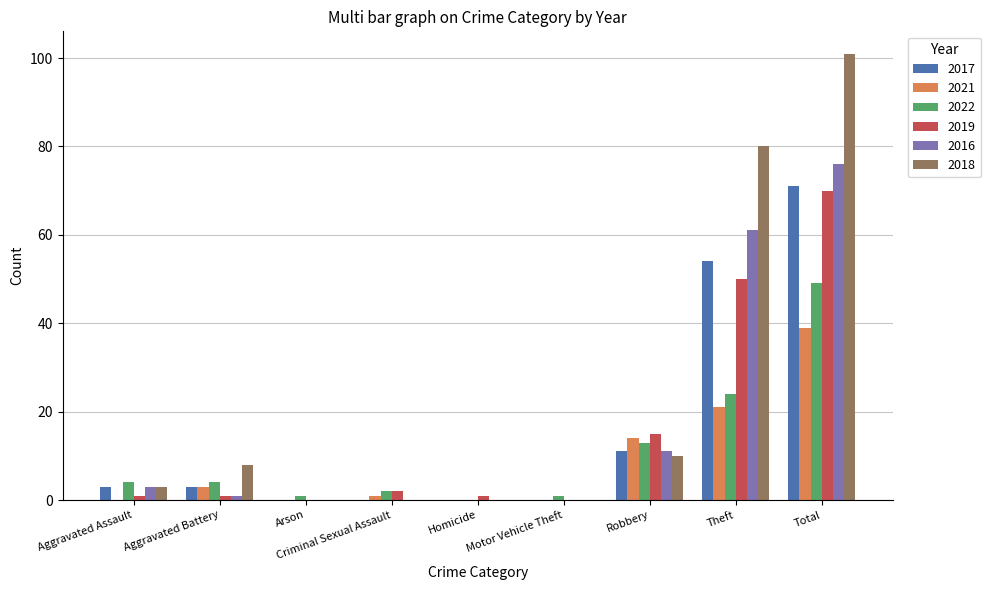

What is the average value of the 2016 series?

17